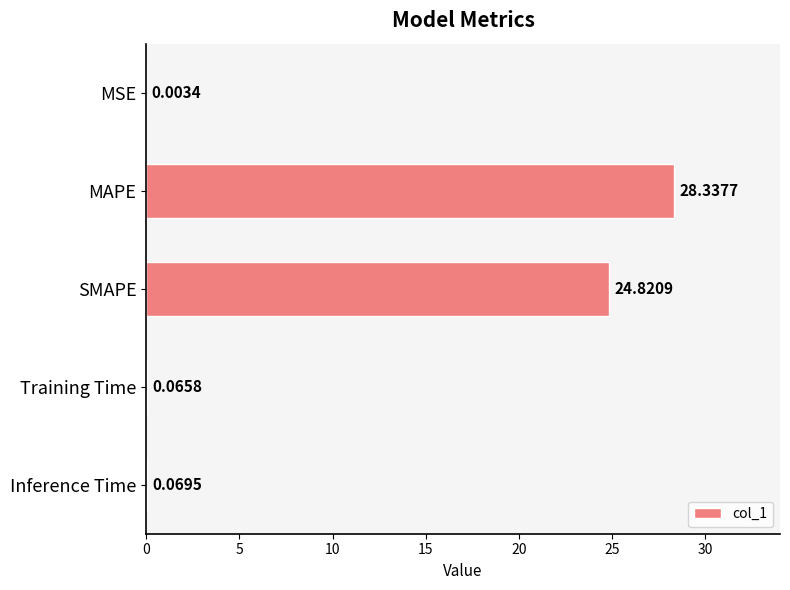

Which has a higher value, SMAPE or MAPE?

MAPE